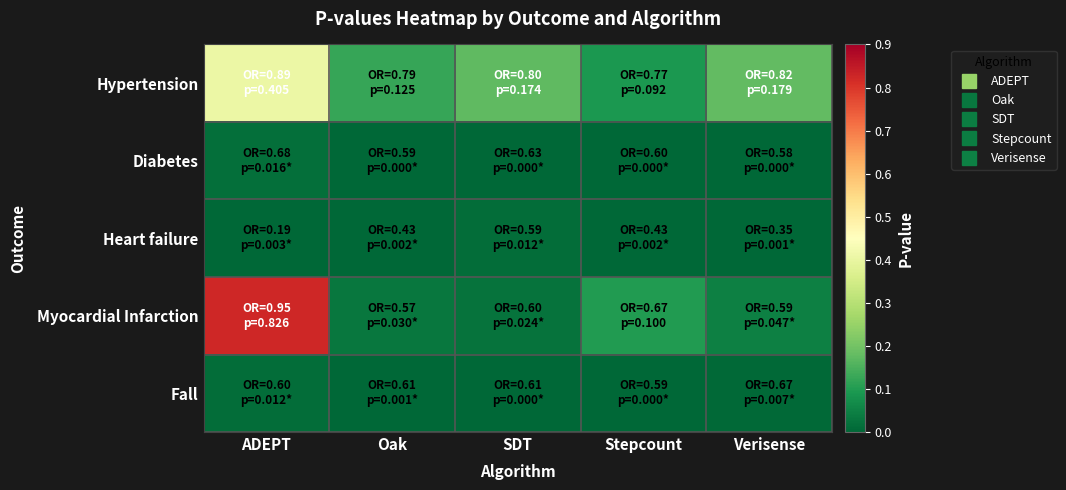

Which series has the widest spread of values?

Myocardial Infarction